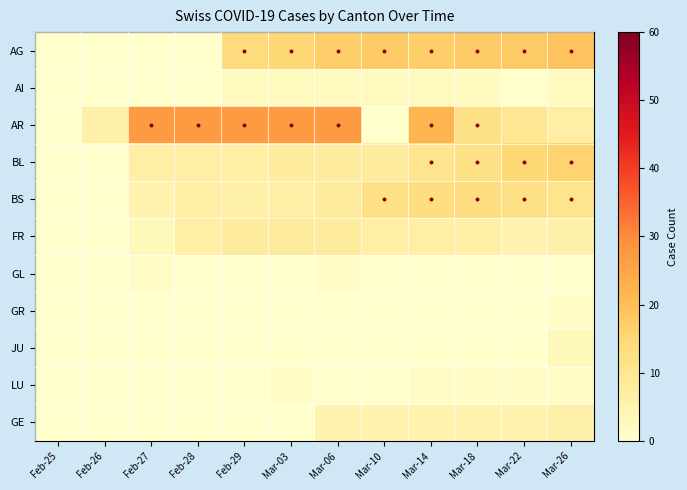

Reading left to right, transcribe all the data shown in this chart.

AG: Feb-25=0	Feb-26=0	Feb-27=0	Feb-28=0	Feb-29=14	Mar-03=15	Mar-06=17	Mar-10=18	Mar-14=17	Mar-18=18	Mar-22=18	Mar-26=19
AI: Feb-25=0	Feb-26=0	Feb-27=0	Feb-28=0	Feb-29=2	Mar-03=2	Mar-06=2	Mar-10=2	Mar-14=2	Mar-18=2	Mar-22=0	Mar-26=2
AR: Feb-25=0	Feb-26=6	Feb-27=27	Feb-28=27	Feb-29=27	Mar-03=27	Mar-06=27	Mar-10=0	Mar-14=22	Mar-18=12	Mar-22=10	Mar-26=7
BL: Feb-25=0	Feb-26=0	Feb-27=7	Feb-28=7	Feb-29=7	Mar-03=8	Mar-06=8	Mar-10=8	Mar-14=11	Mar-18=12	Mar-22=15	Mar-26=16
BS: Feb-25=0	Feb-26=0	Feb-27=5	Feb-28=7	Feb-29=6	Mar-03=7	Mar-06=8	Mar-10=12	Mar-14=13	Mar-18=13	Mar-22=12	Mar-26=11
FR: Feb-25=0	Feb-26=0	Feb-27=3	Feb-28=7	Feb-29=8	Mar-03=8	Mar-06=8	Mar-10=7	Mar-14=7	Mar-18=7	Mar-22=5	Mar-26=6
GL: Feb-25=0	Feb-26=0	Feb-27=1	Feb-28=0	Feb-29=0	Mar-03=0	Mar-06=1	Mar-10=0	Mar-14=0	Mar-18=0	Mar-22=0	Mar-26=0
GR: Feb-25=0	Feb-26=0	Feb-27=0	Feb-28=0	Feb-29=0	Mar-03=0	Mar-06=0	Mar-10=0	Mar-14=0	Mar-18=0	Mar-22=0	Mar-26=1
JU: Feb-25=0	Feb-26=0	Feb-27=0	Feb-28=0	Feb-29=0	Mar-03=0	Mar-06=0	Mar-10=0	Mar-14=0	Mar-18=0	Mar-22=0	Mar-26=3
LU: Feb-25=0	Feb-26=0	Feb-27=0	Feb-28=0	Feb-29=0	Mar-03=1	Mar-06=0	Mar-10=0	Mar-14=1	Mar-18=1	Mar-22=1	Mar-26=1
GE: Feb-25=0	Feb-26=0	Feb-27=0	Feb-28=0	Feb-29=0	Mar-03=0	Mar-06=5	Mar-10=5	Mar-14=5	Mar-18=5	Mar-22=5	Mar-26=6